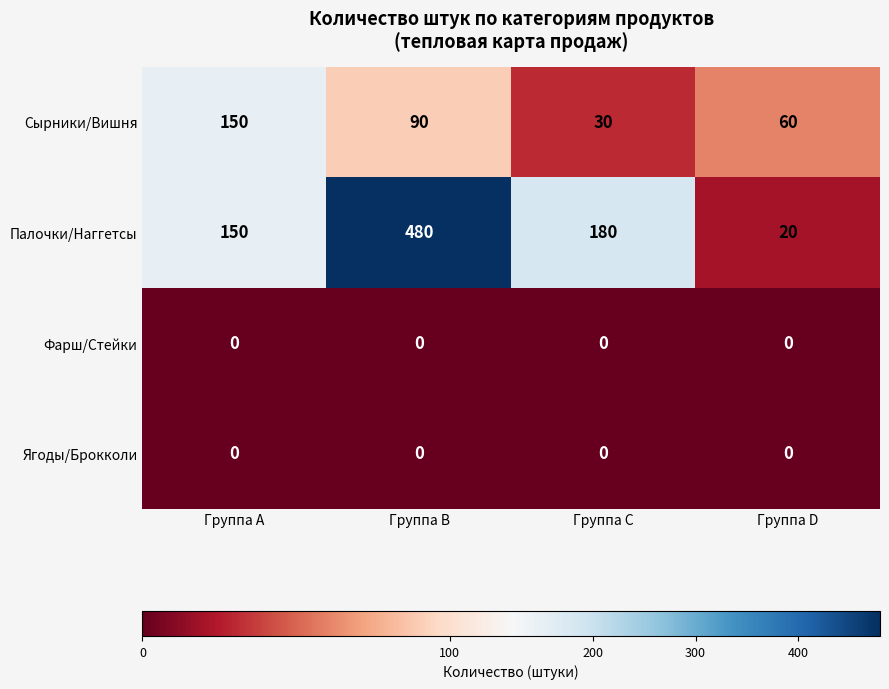

Which series has the largest total across all categories?

Палочки/Наггетсы